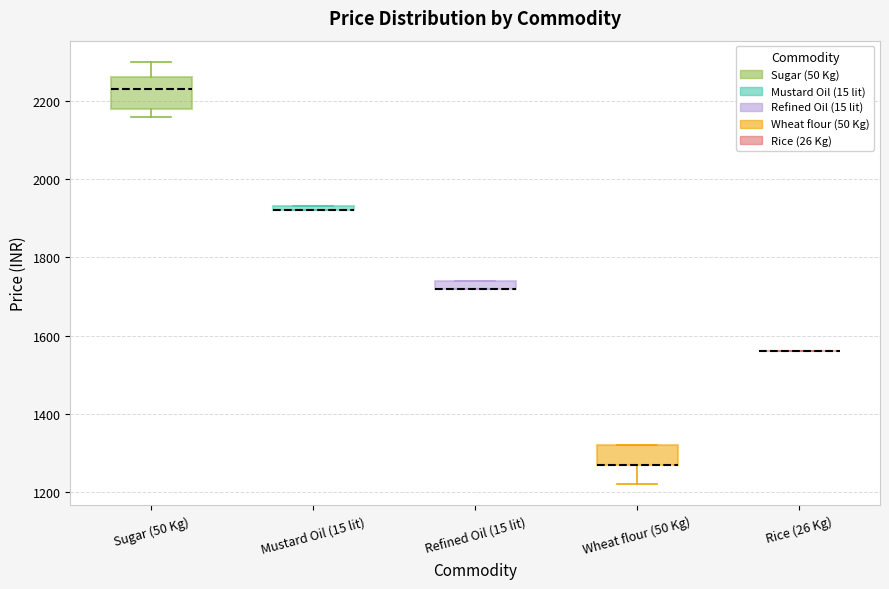

Which box is the tallest, from its lower edge to its upper edge?

Sugar (50 Kg)